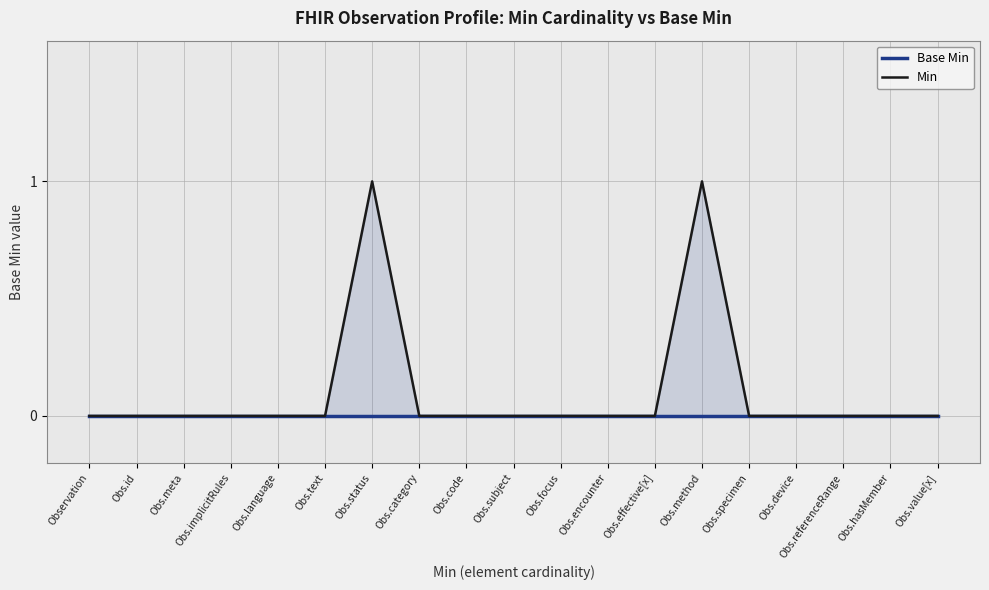

What is the label of the 3rd point from the left?

Obs.meta